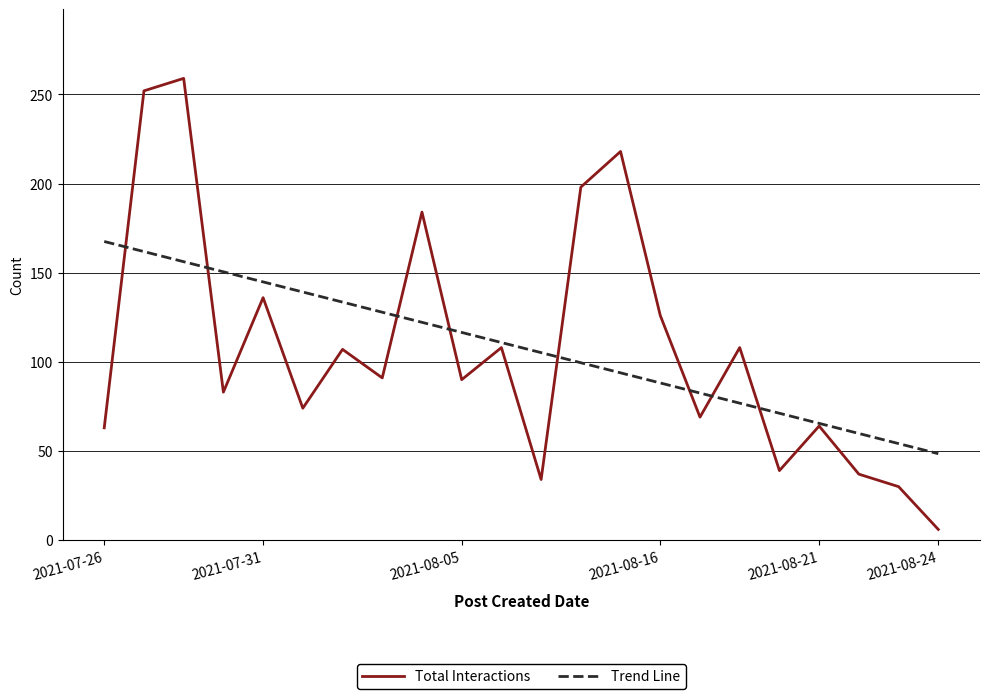

What are all the series names shown in the legend?

Total Interactions, Trend Line